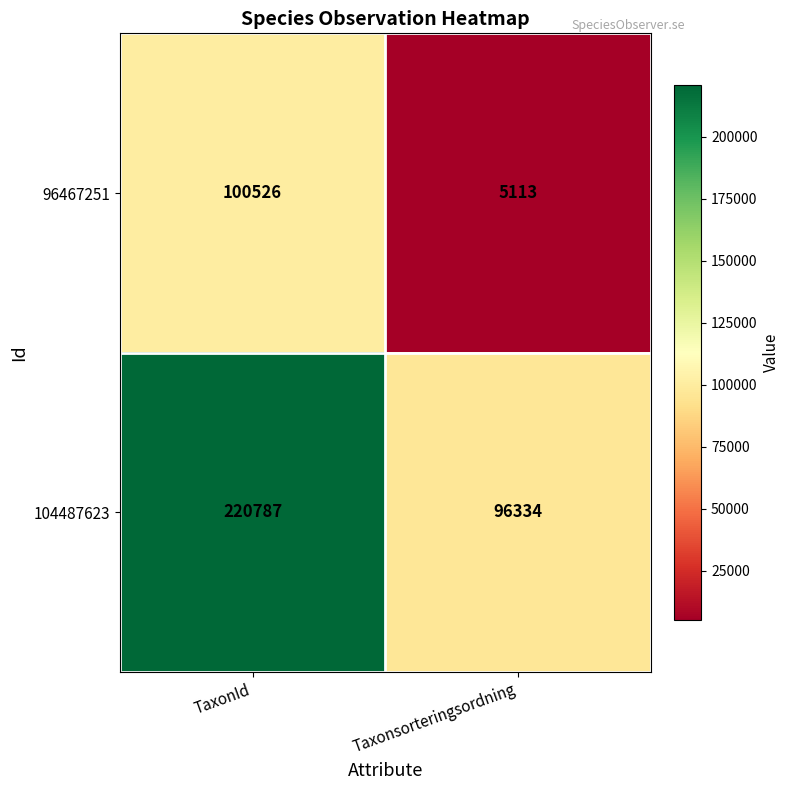

Which series has the largest range (max minus min)?

104487623